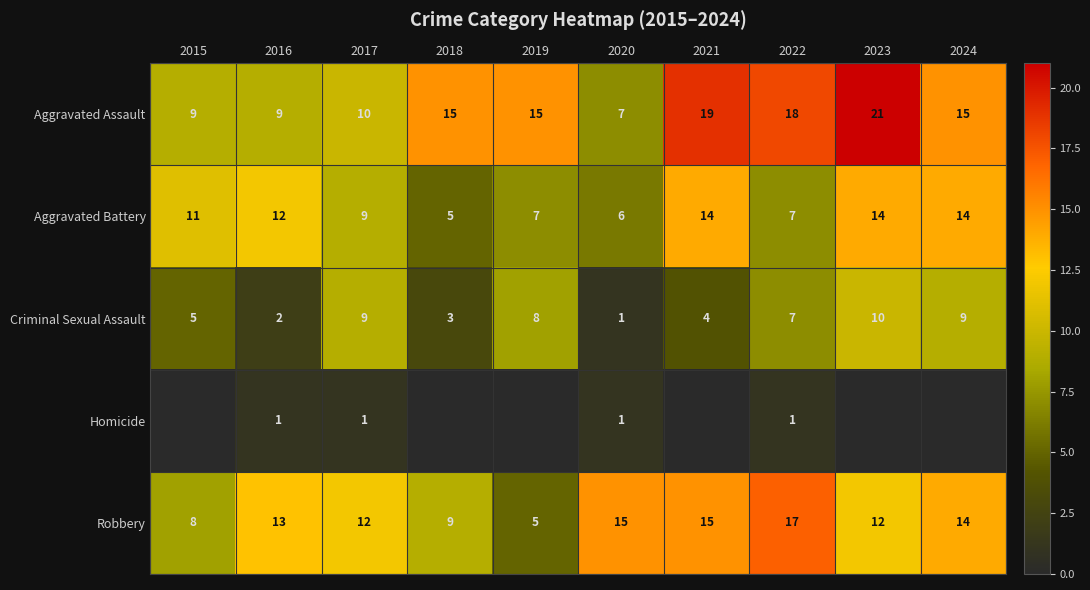

Is the value of Robbery at 2015 greater than the value of Criminal Sexual Assault at 2018?

Yes